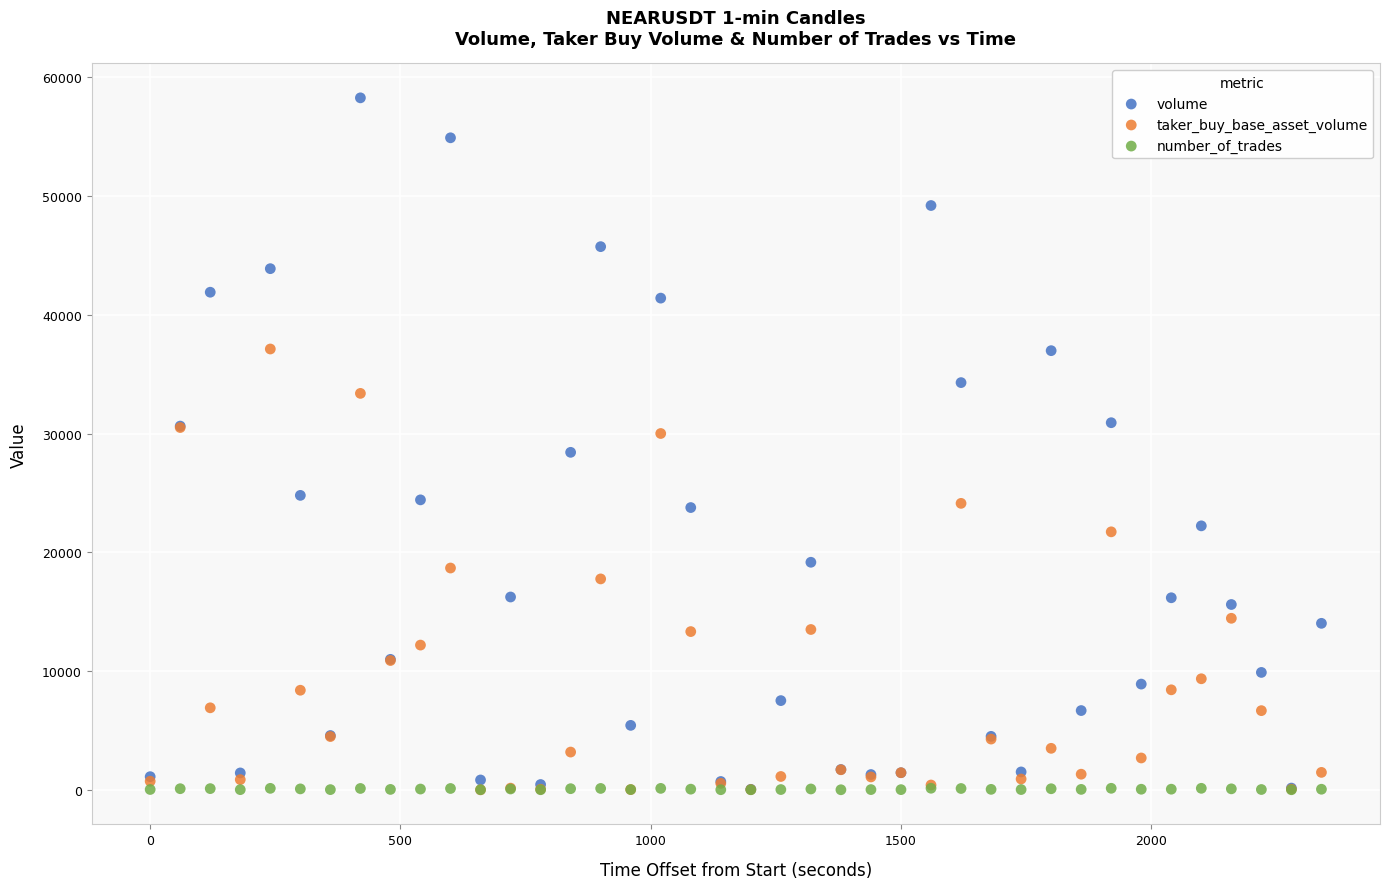

What are all the series names shown in the legend?

volume, taker_buy_base_asset_volume, number_of_trades